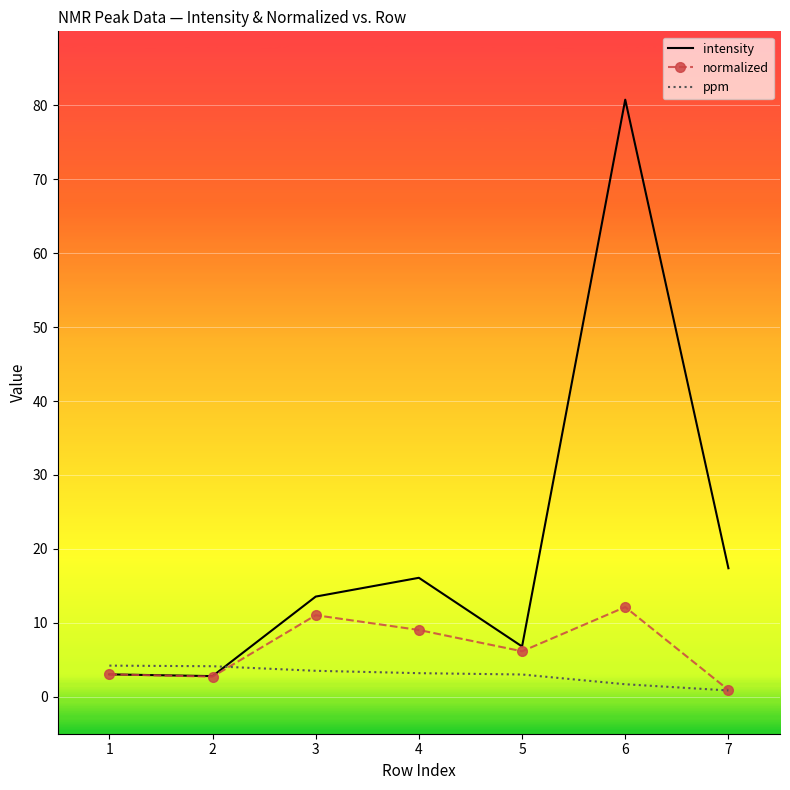

Rank the series by their average value, from lowest to highest.

ppm, normalized, intensity